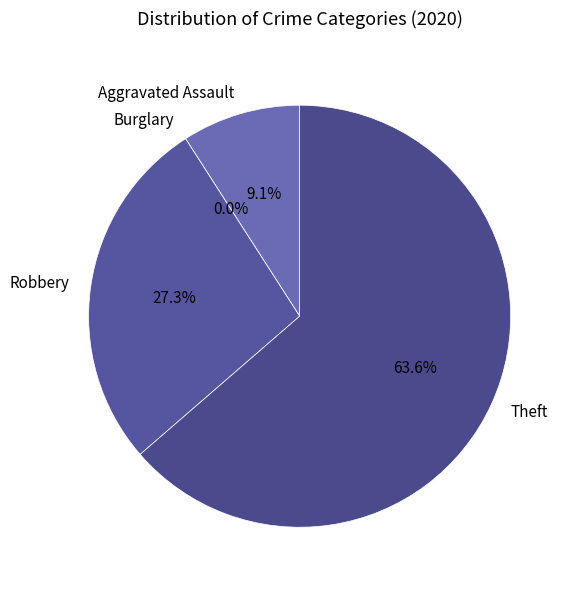

Combined, do Burglary and Theft account for over 50%?

Yes